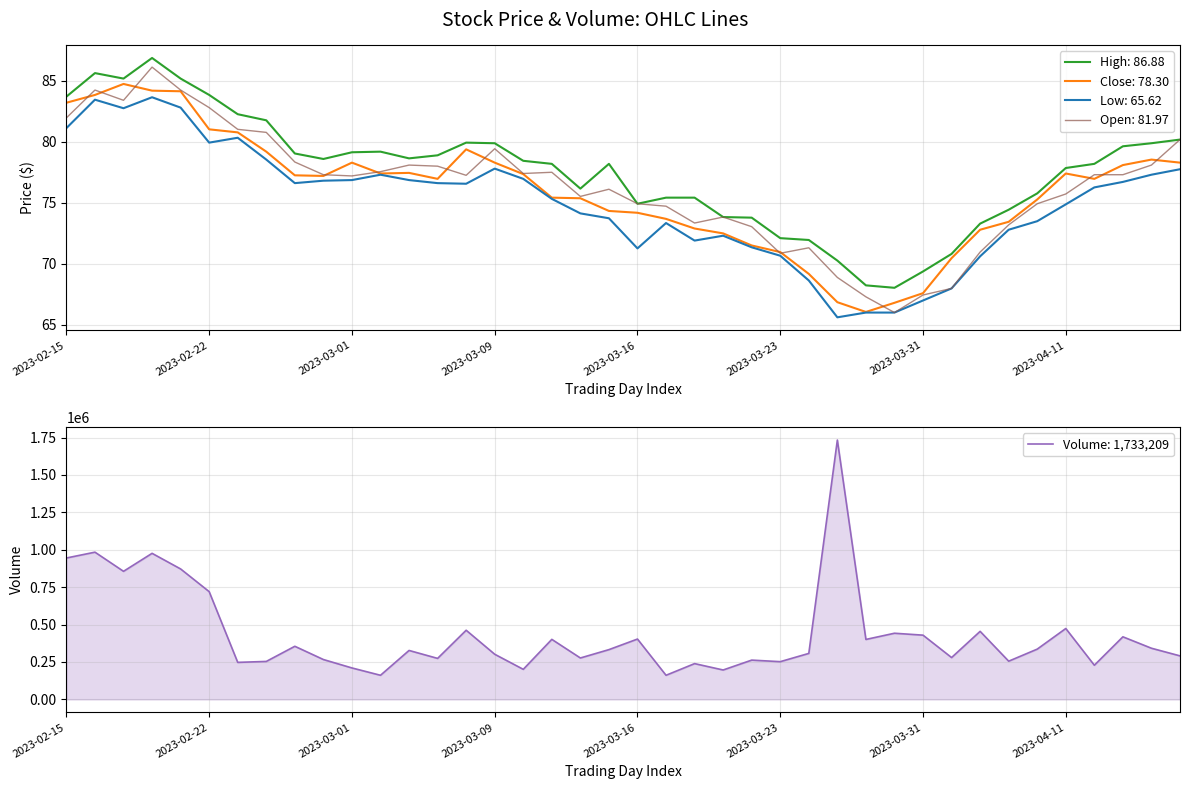

The value of Close at 2023-03-16 is 106.5. True or false?

False